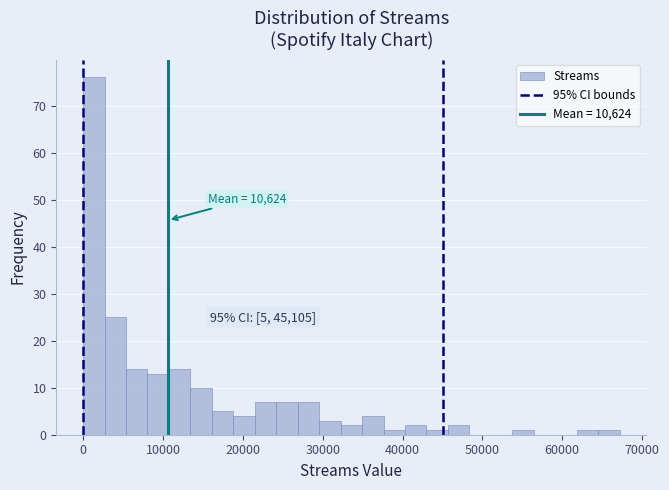

Read against the x-axis, roughly where is the centre of the tallest bar?

1000